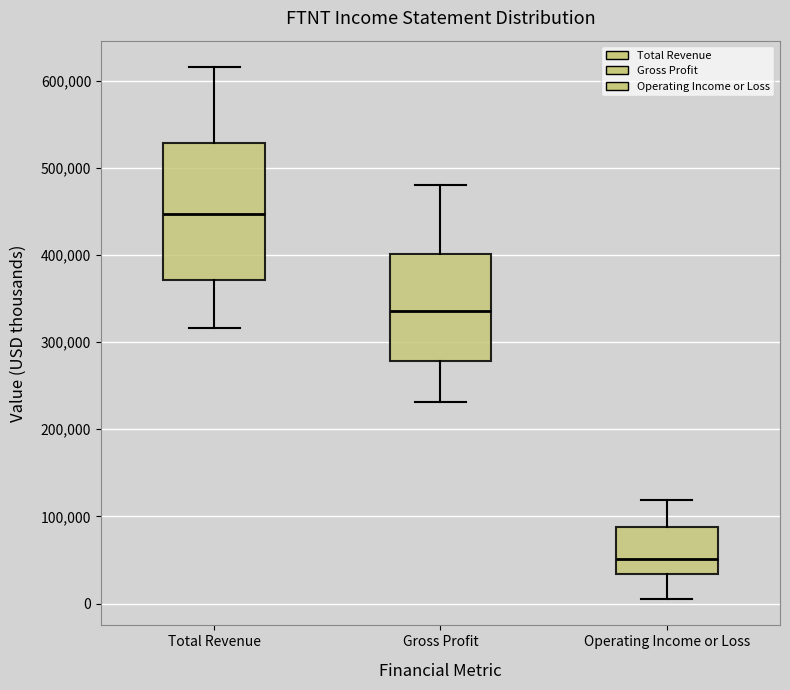

Which box's median line is the highest?

Total Revenue